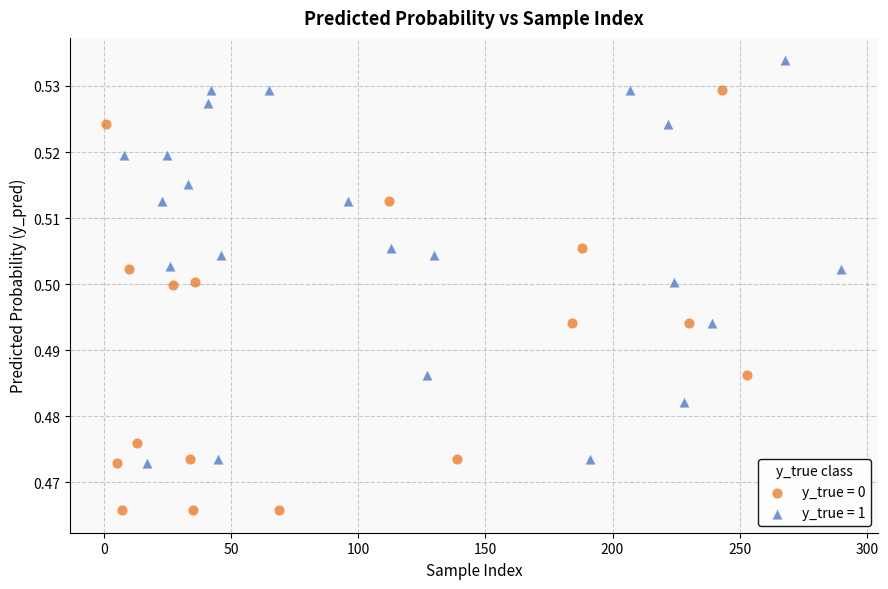

Which series reaches the maximum Y coordinate?

y_true = 1